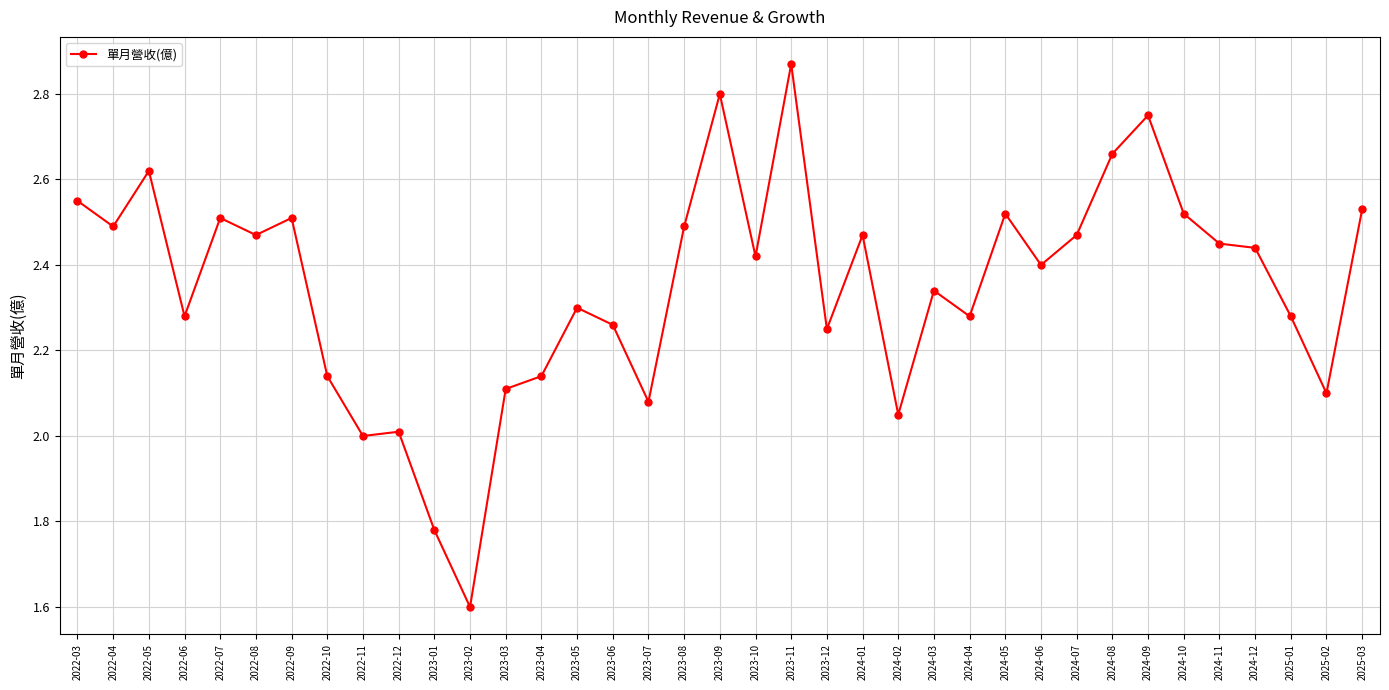

What is the difference between the maximum and minimum values?

1.3